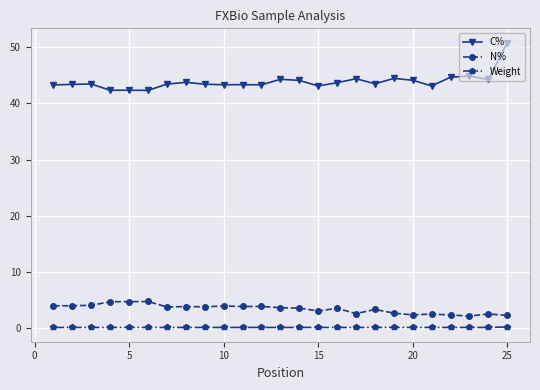

What is the maximum value for N%?

4.7